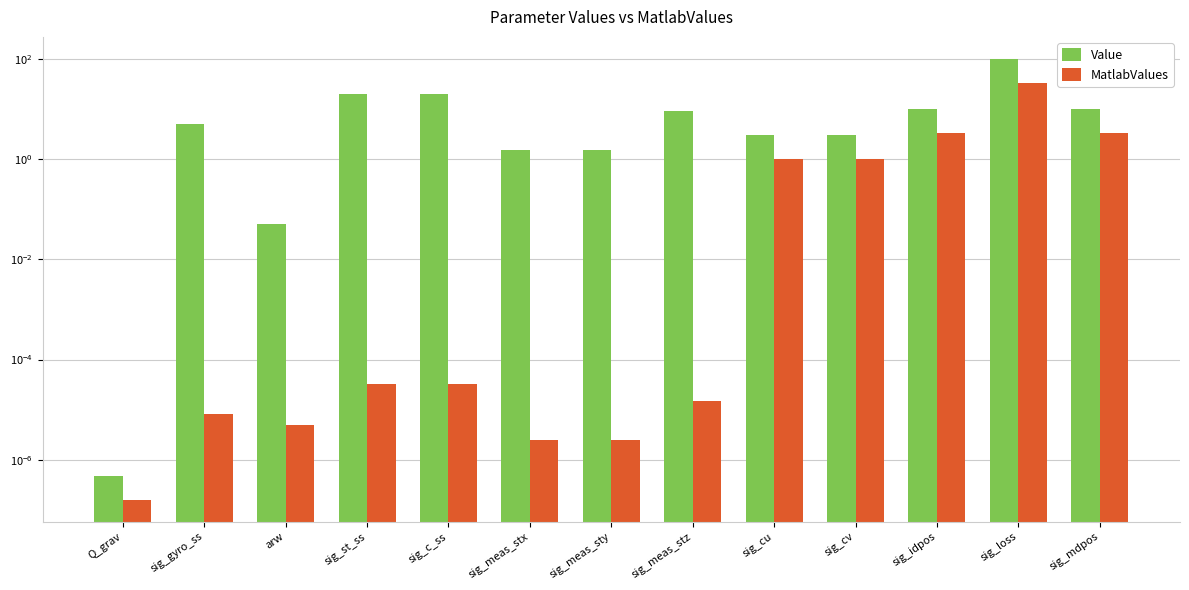

Is the value of Value at sig_gyro_ss greater than the value of MatlabValues at sig_meas_stx?

Yes